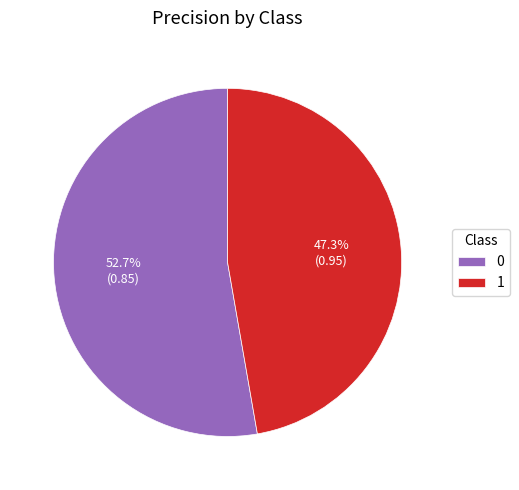

To the nearest percent, what is the combined percentage of 1 and 0?

100%